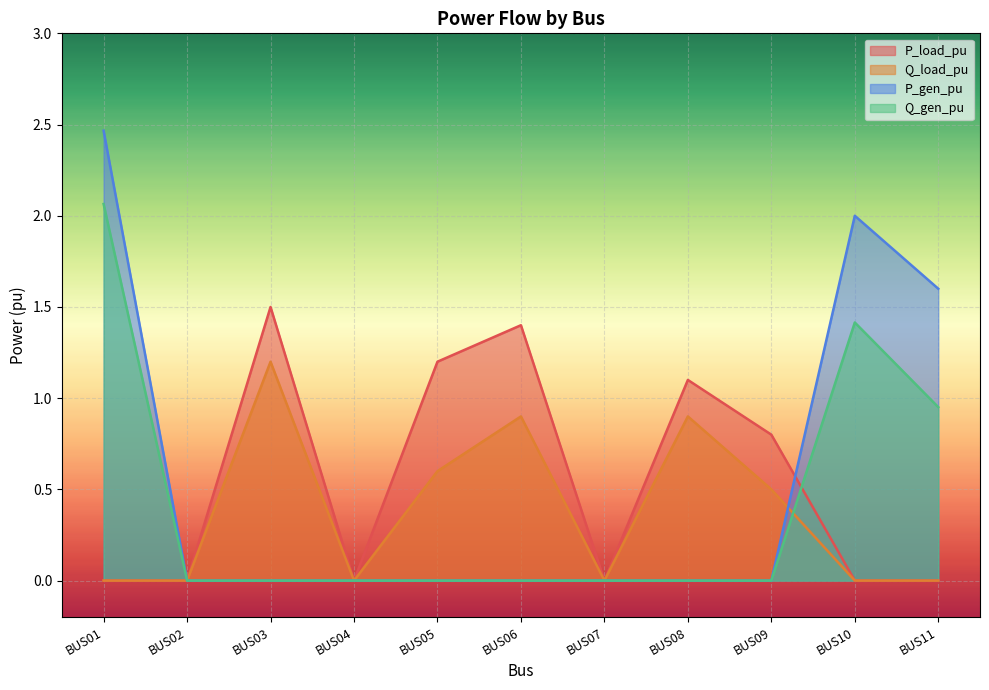

What is the difference between the maximum and minimum values in the P_load_pu series?

1.5